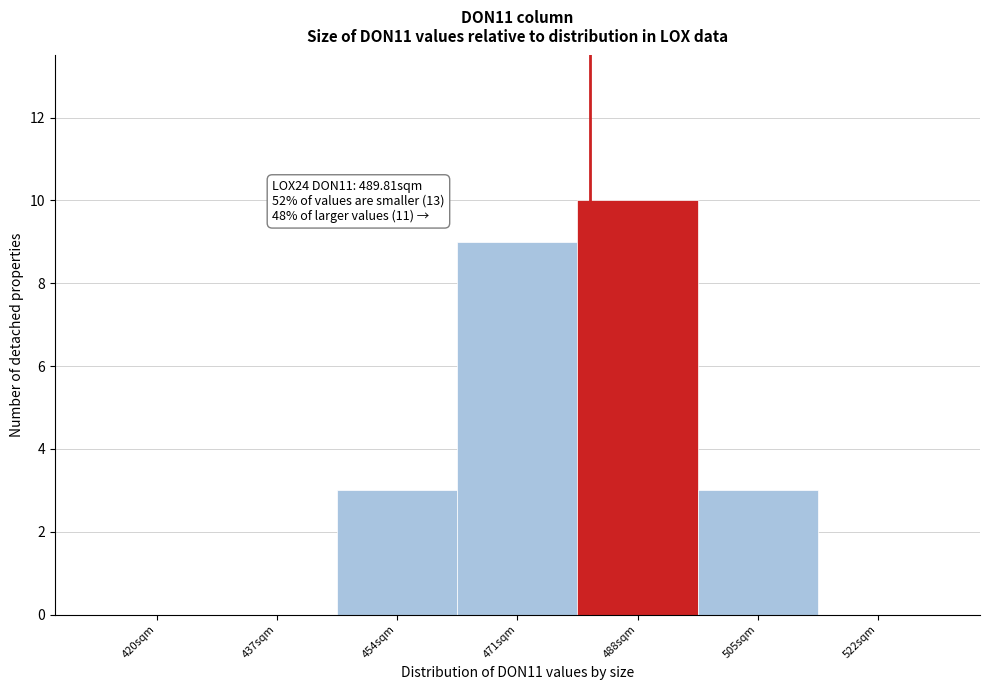

Reading left to right, what are all the values shown in this chart?

420sqm=0	437sqm=0	454sqm=3	471sqm=9	488sqm=10	505sqm=3	522sqm=0